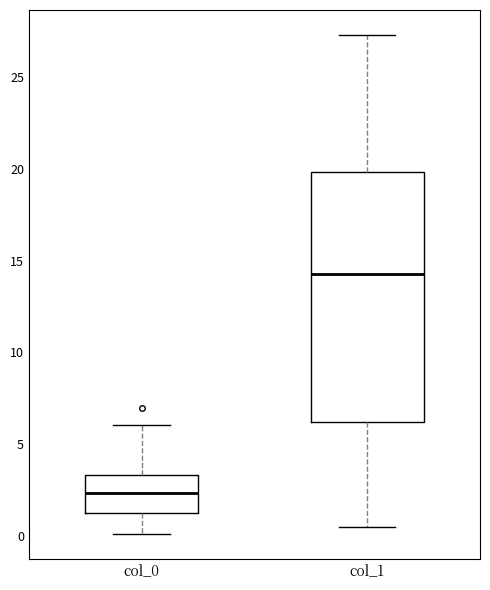

Which box has the lowest median line?

col_0